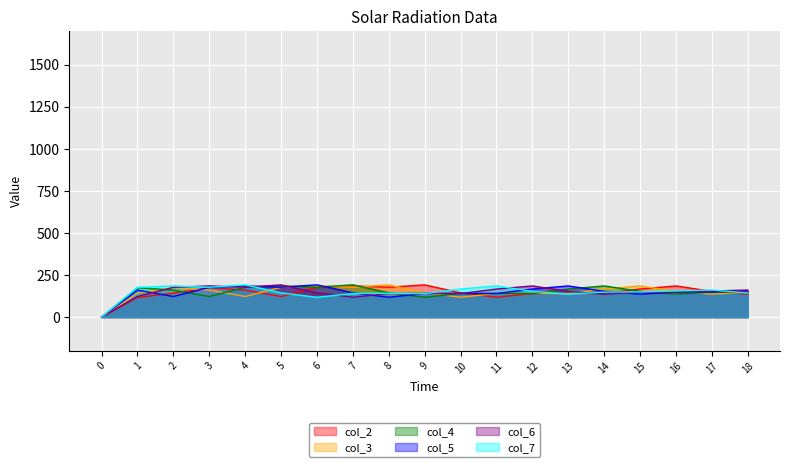

What is the average value of the col_4 series?

148.2